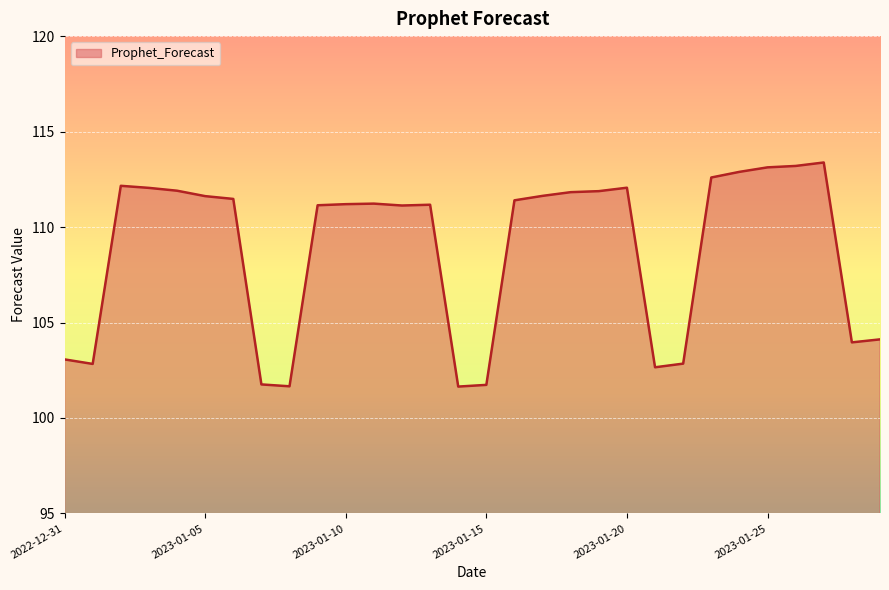

What is the difference between the maximum and minimum values?

11.7